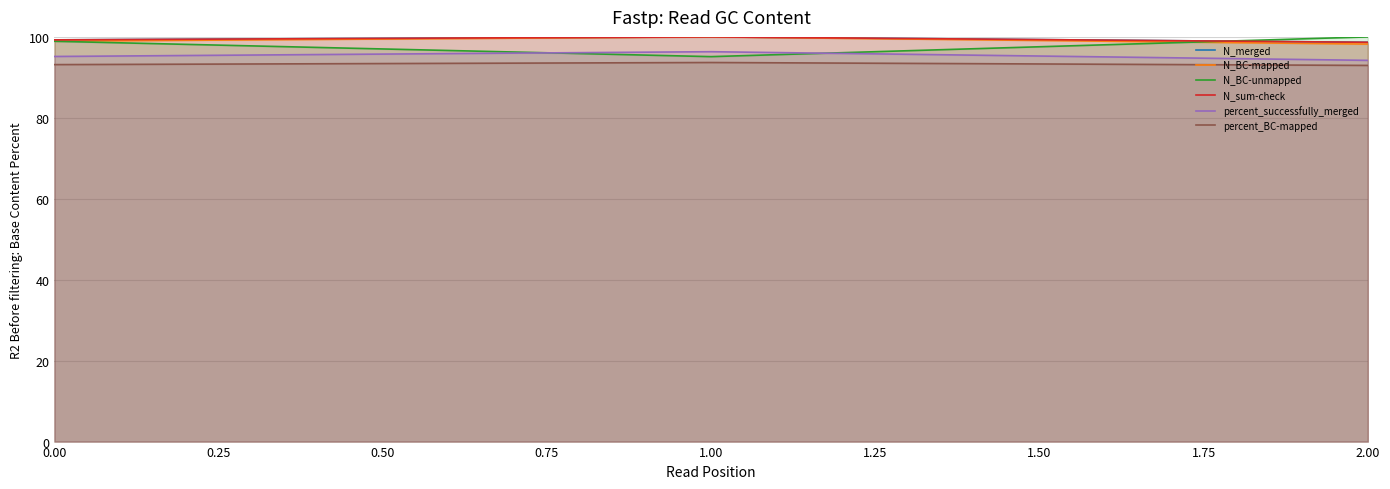

At how many categories does at least one series exceed 98?

3